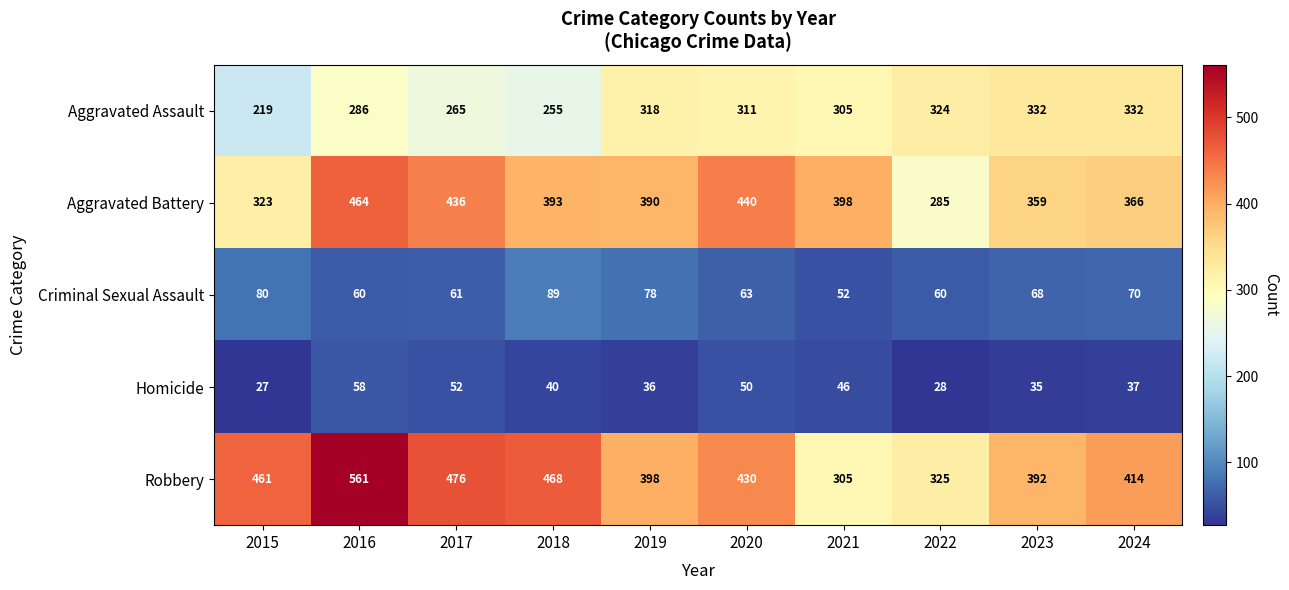

What is the average value of the Criminal Sexual Assault series?

68